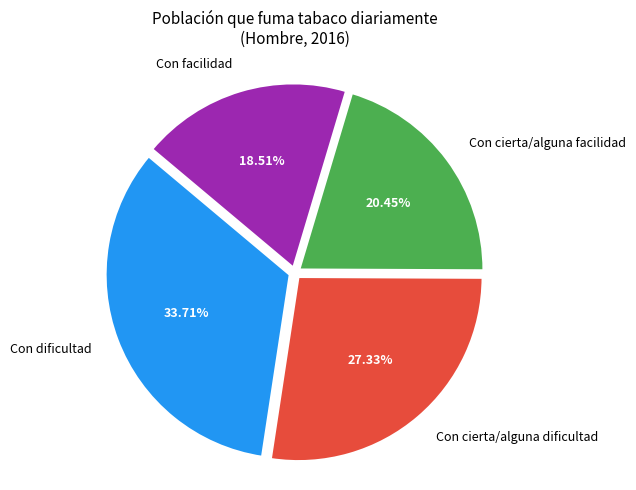

Is the sum of Con cierta/alguna dificultad and Con cierta/alguna facilidad greater than half?

No